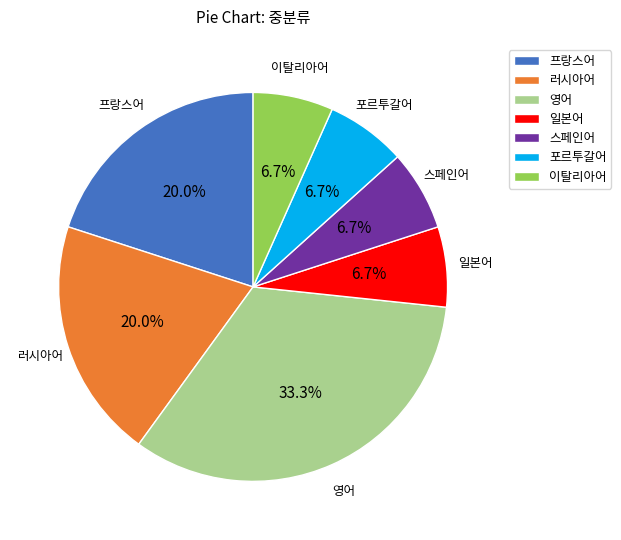

Which category has the biggest portion of the pie?

영어